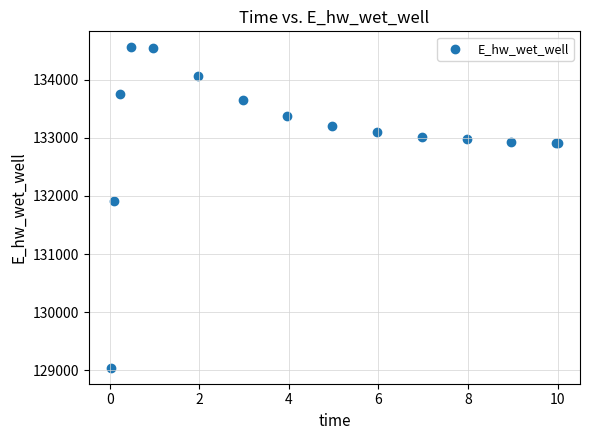

What Y value in the scatter plot is closest to 131799?

131919.6